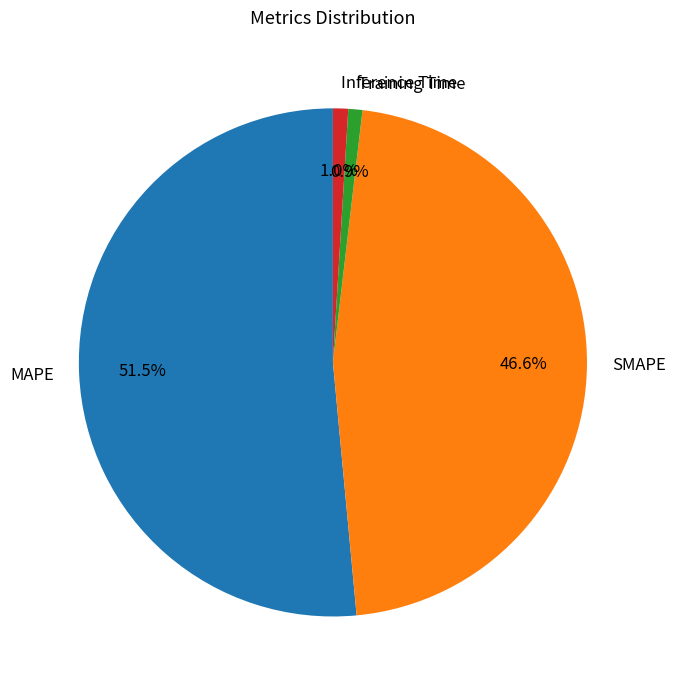

Combined, do Inference Time and Training Time account for over 50%?

No